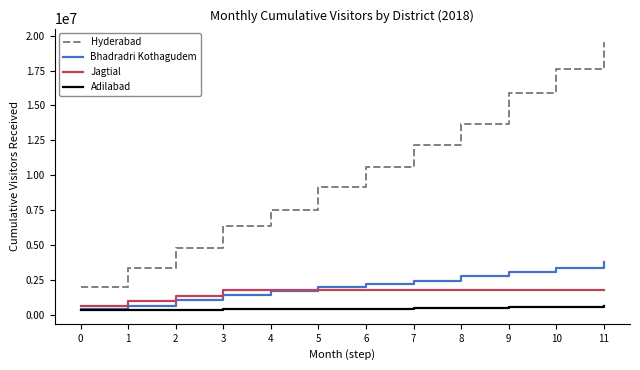

What is the spread (max minus min) of values at 0?

1658040